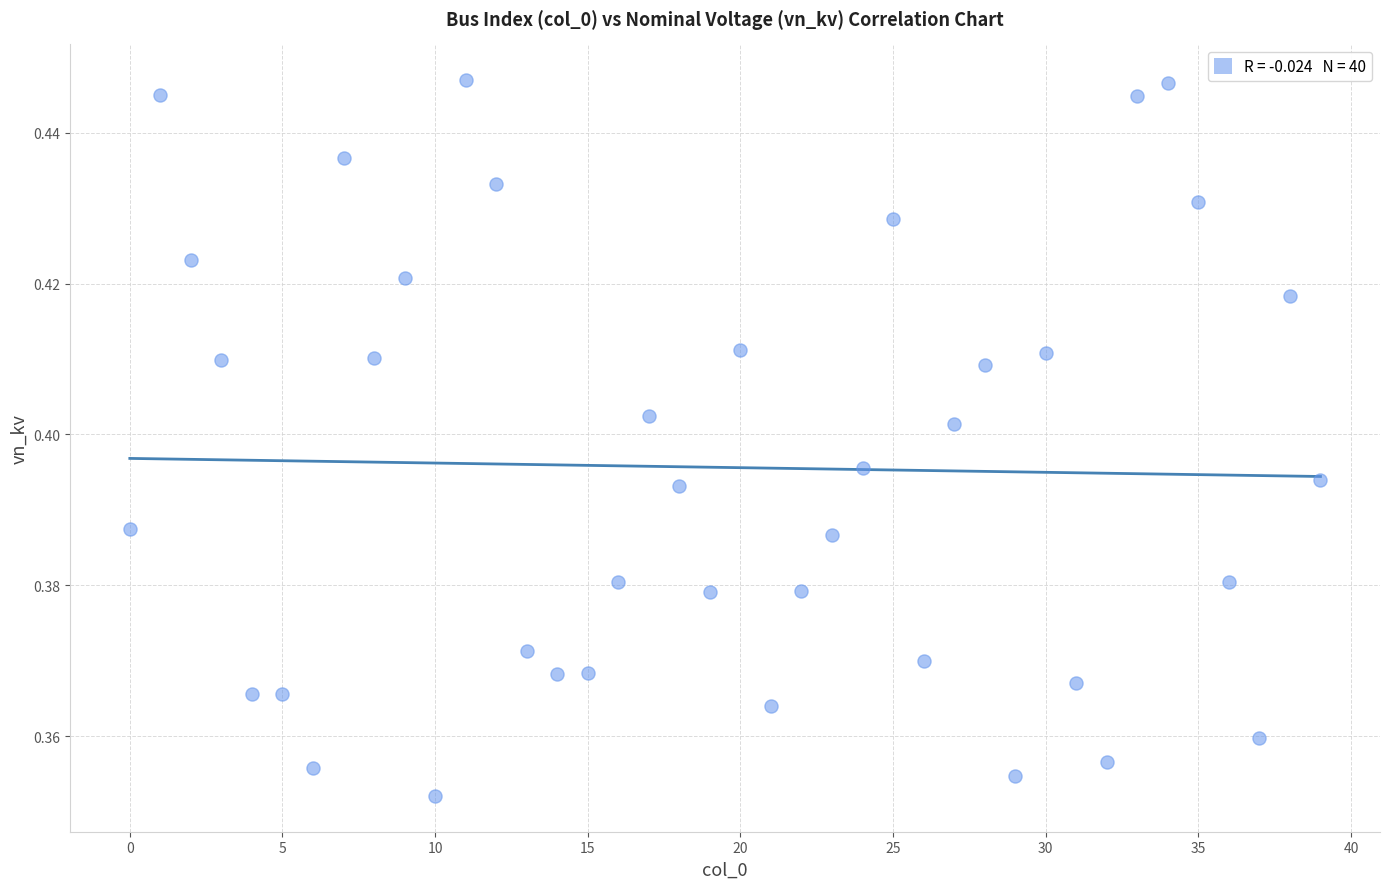

How many points are shown in the scatter plot?

40